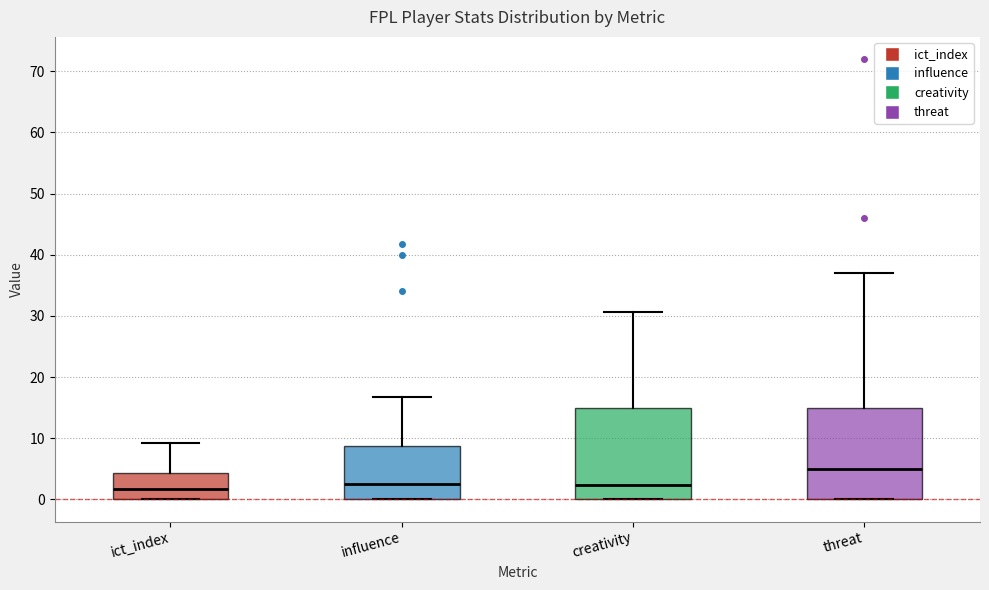

Where is the upper edge of the box for ict_index on the y-axis? The values are not printed on the chart, so give them approximately, as read against the axis.

4